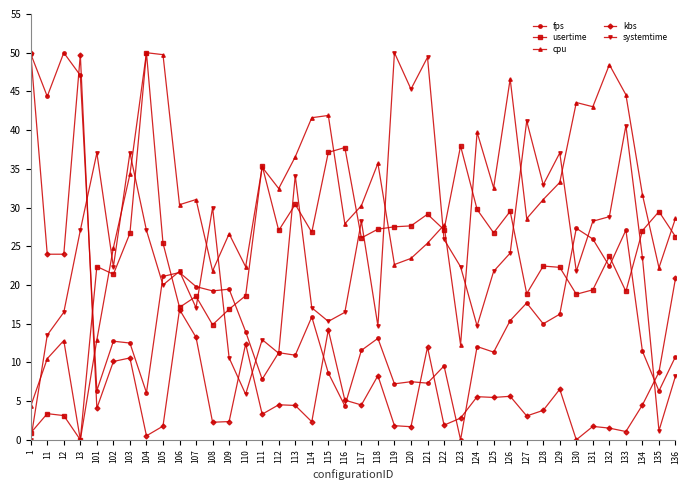

What are all the series names shown in the legend?

fps, usertime, cpu, kbs, systemtime